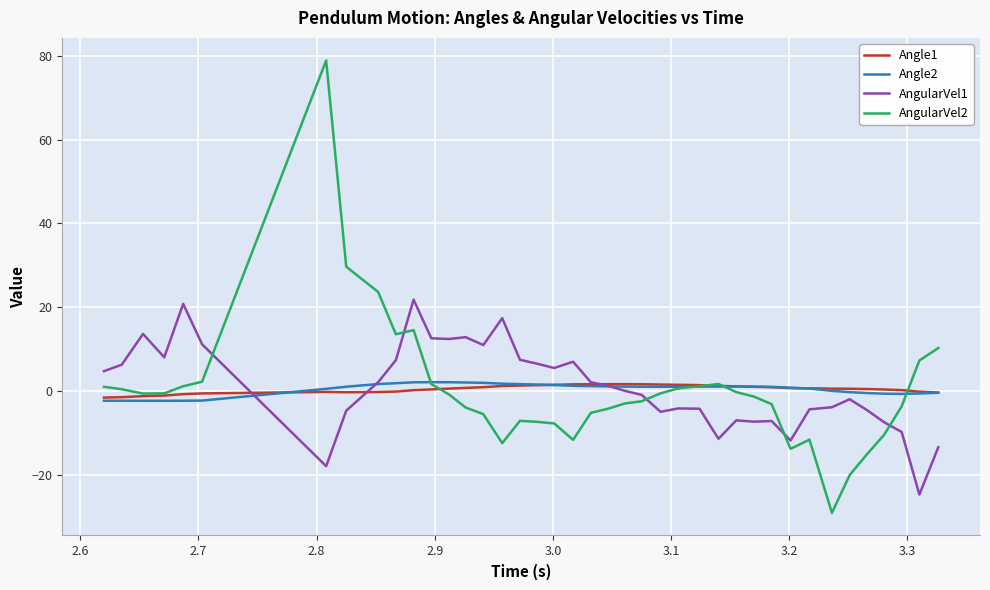

True or false: Angle2 and AngularVel1 intersect in this chart.

True